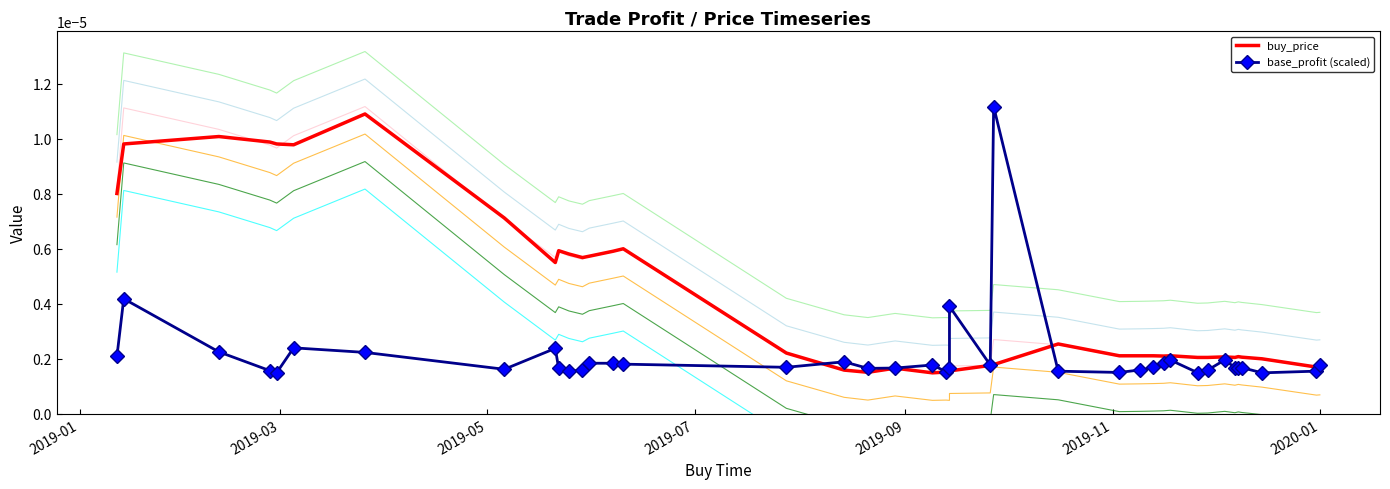

Which series has the widest spread of values?

base_profit (scaled)